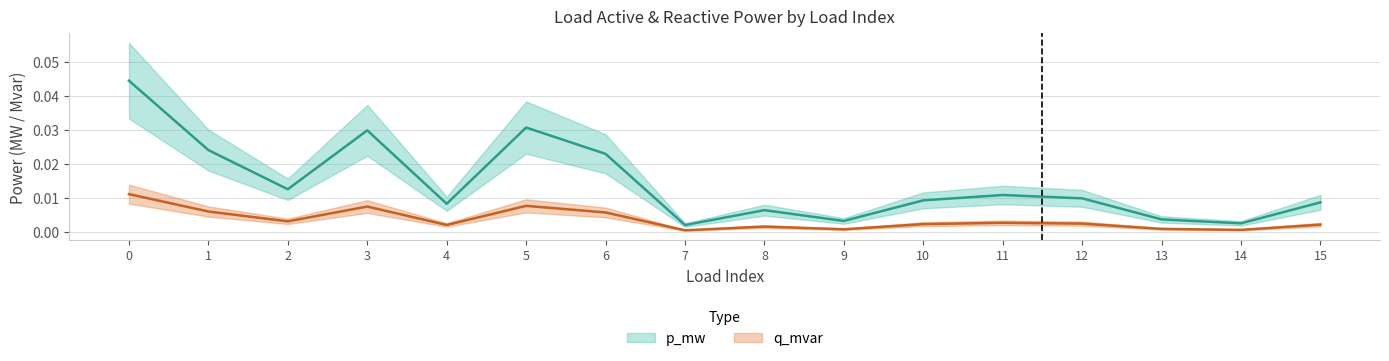

True or false: p_mw and q_mvar cross at least once.

False